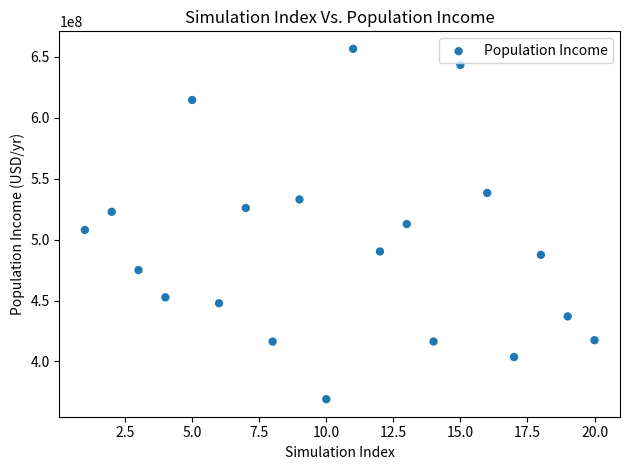

What is the range of Y values (max minus min)?

287650223.7